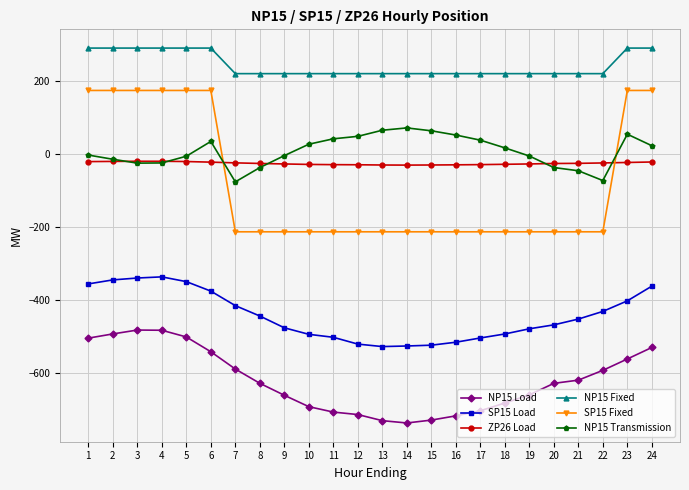

Rank the series by their maximum value, from highest to lowest.

NP15 Fixed, SP15 Fixed, NP15 Transmission, ZP26 Load, SP15 Load, NP15 Load